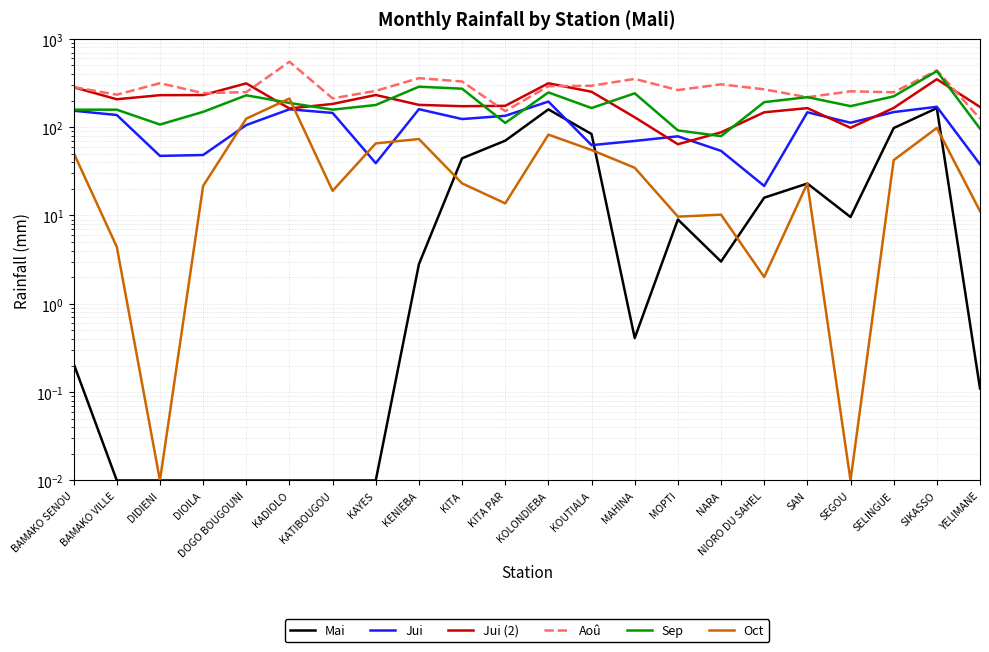

Which category has the highest value in the Mai series?

SIKASSO